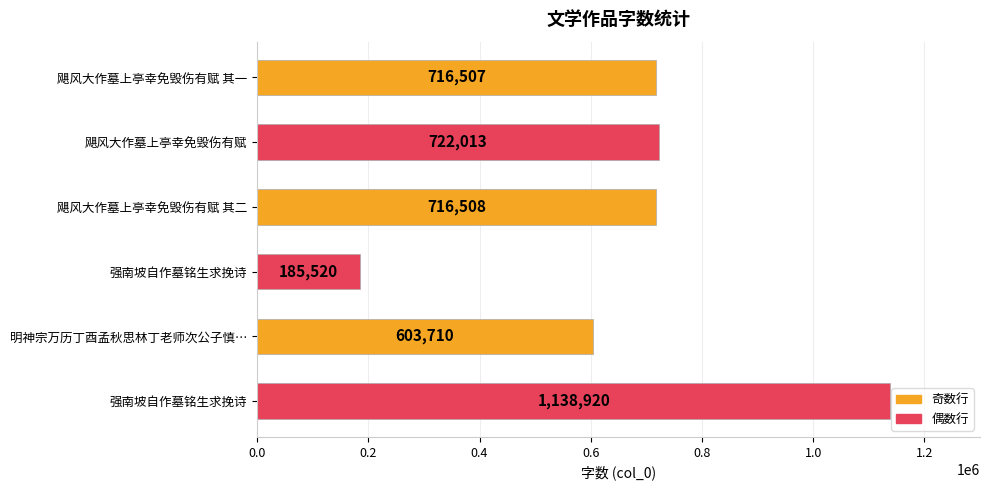

How many values are below 716508?

3